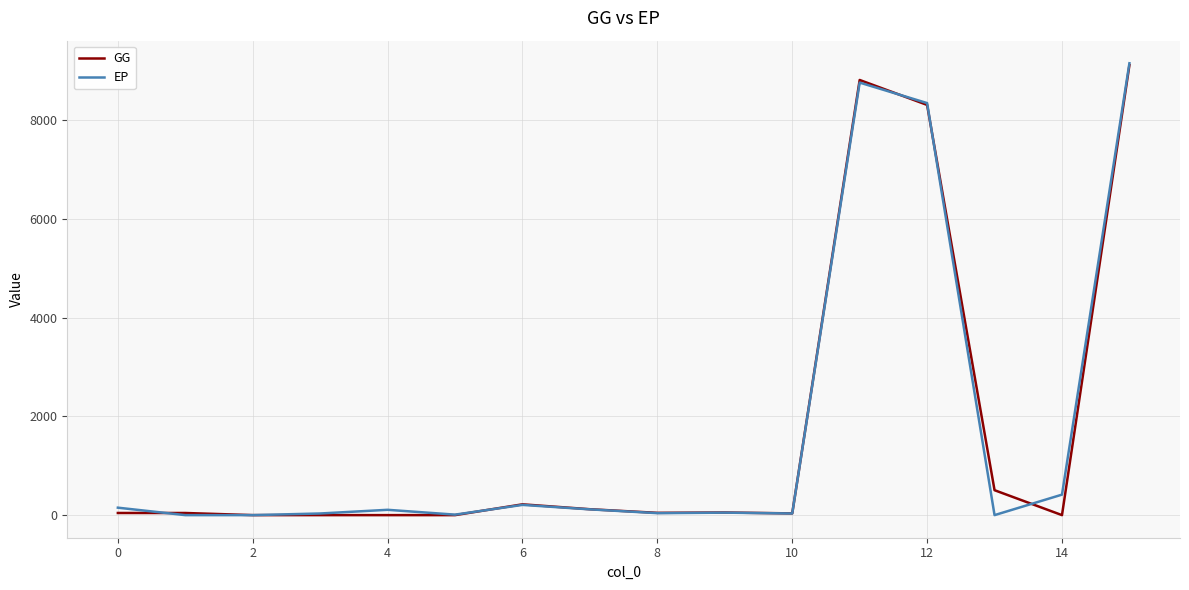

What is the highest value of the EP series?

9157.6